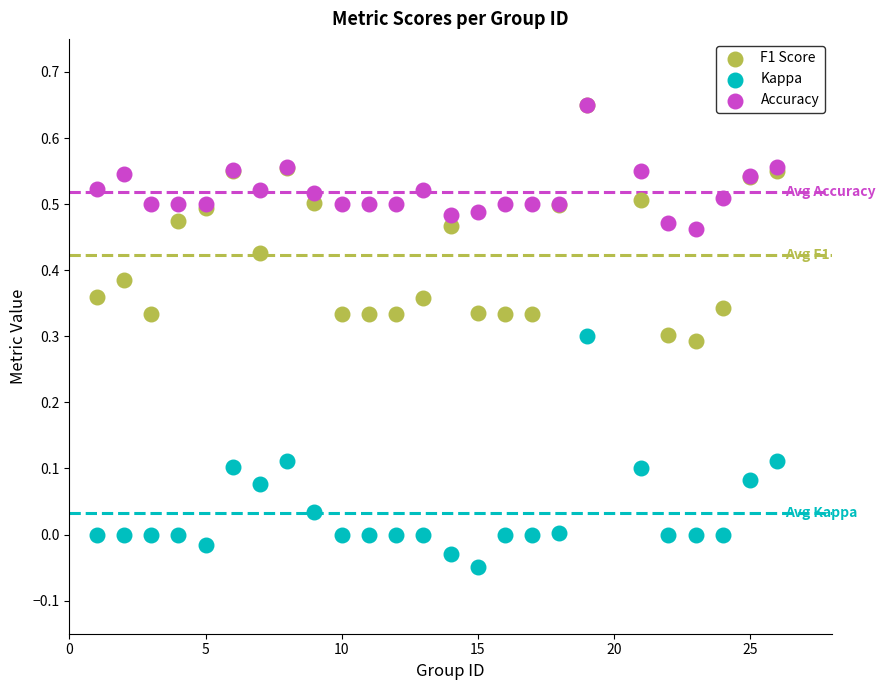

Which series reaches the minimum Y coordinate?

Kappa